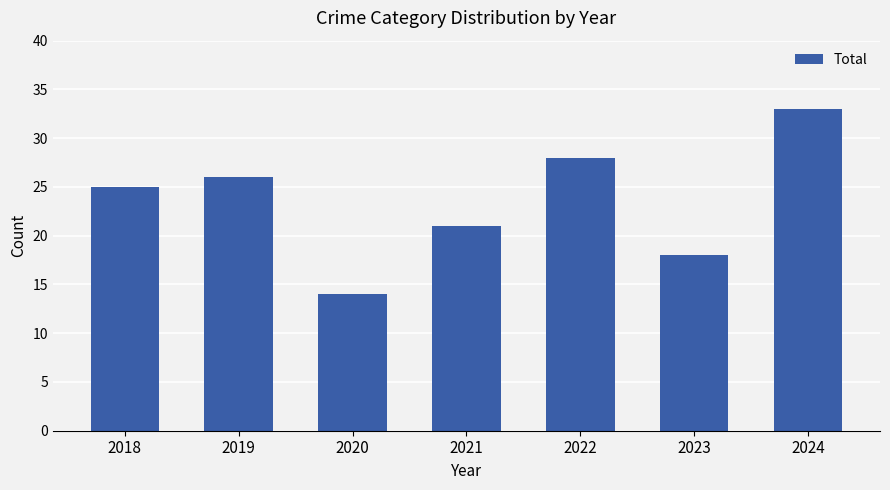

Is it true that the value at 2023 is 18?

True